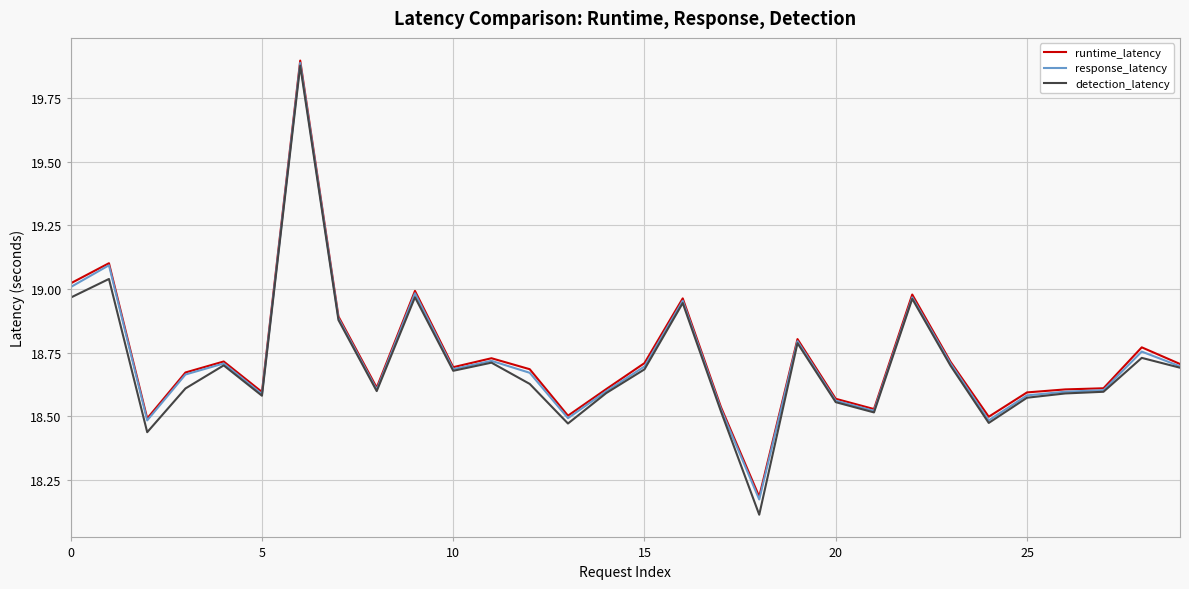

What is the minimum value shown in the chart?

18.1